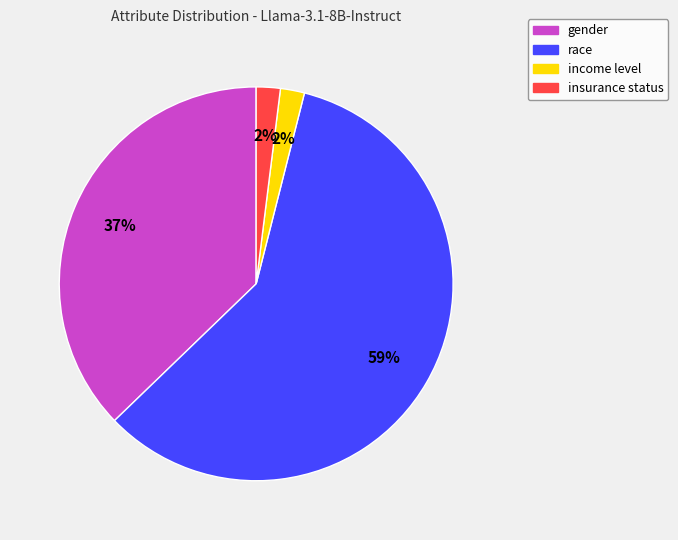

Is it true that income level is 2% of the pie?

True